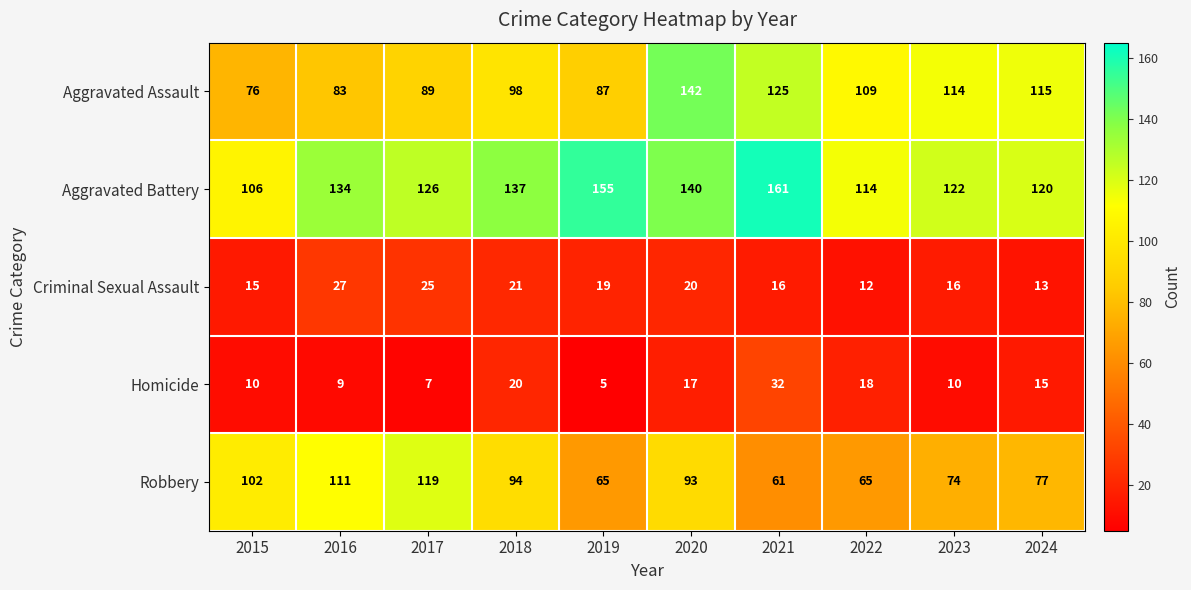

Which category has the highest value across all series?

2021